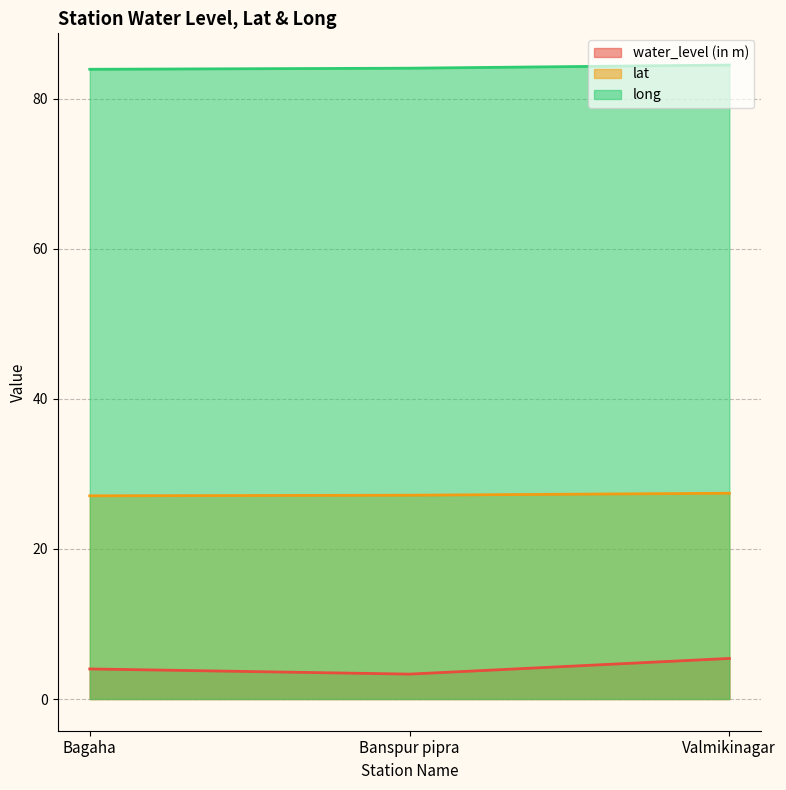

The lat series shows 27.2 at Banspur pipra. True or false?

True